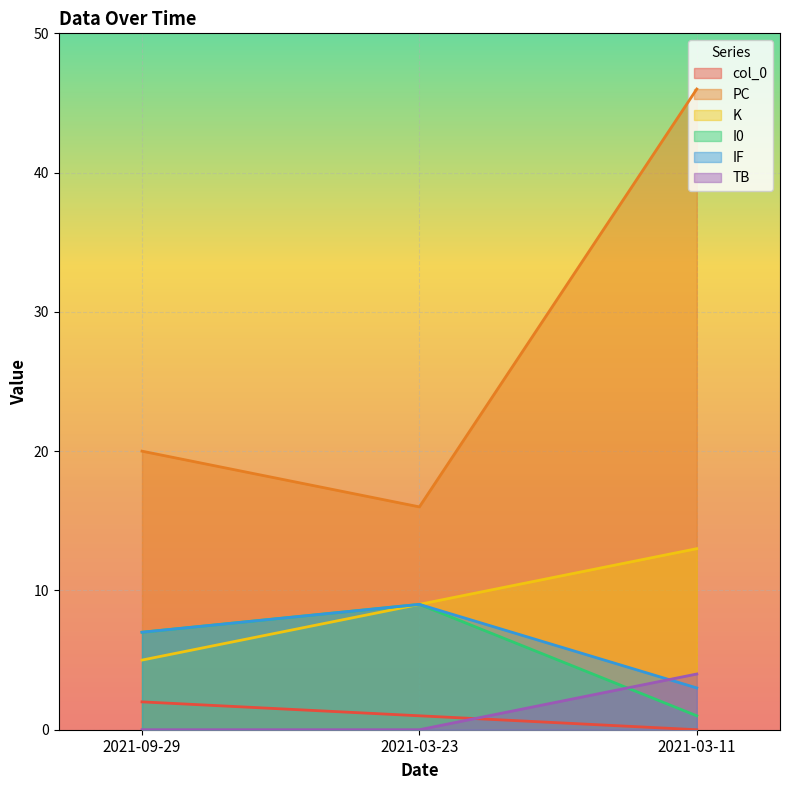

Reading right to left, transcribe all the data shown in this chart.

col_0: 2021-09-29=2	2021-03-23=1	2021-03-11=0
PC: 2021-09-29=20	2021-03-23=16	2021-03-11=46
K: 2021-09-29=5	2021-03-23=9	2021-03-11=13
I0: 2021-09-29=7	2021-03-23=9	2021-03-11=1
IF: 2021-09-29=7	2021-03-23=9	2021-03-11=3
TB: 2021-09-29=0	2021-03-23=0	2021-03-11=4